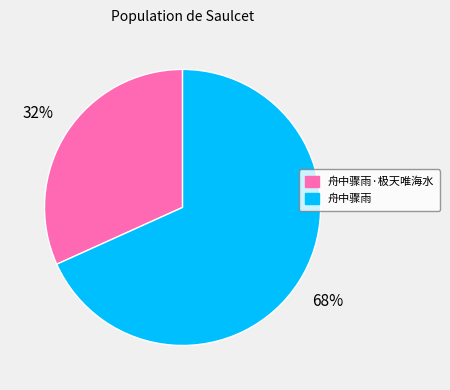

To the nearest percent, what portion does 舟中骤雨 represent?

68%